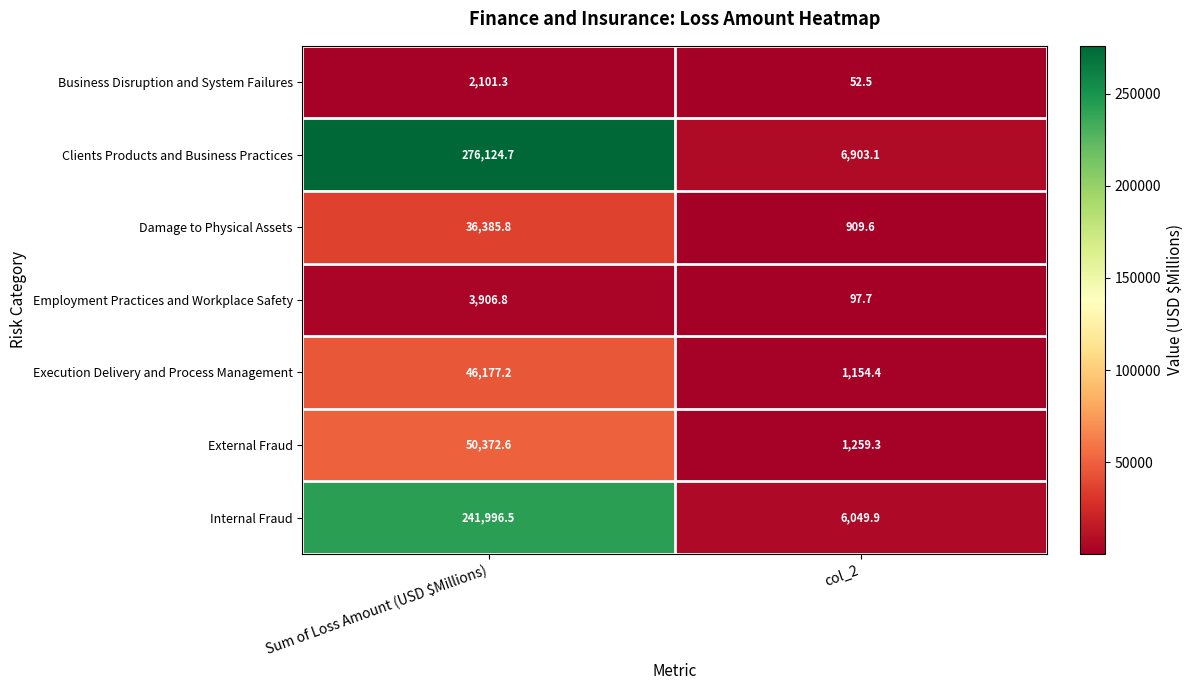

Between Sum of Loss Amount (USD $Millions) and col_2, which series saw the biggest shift?

Clients Products and Business Practices